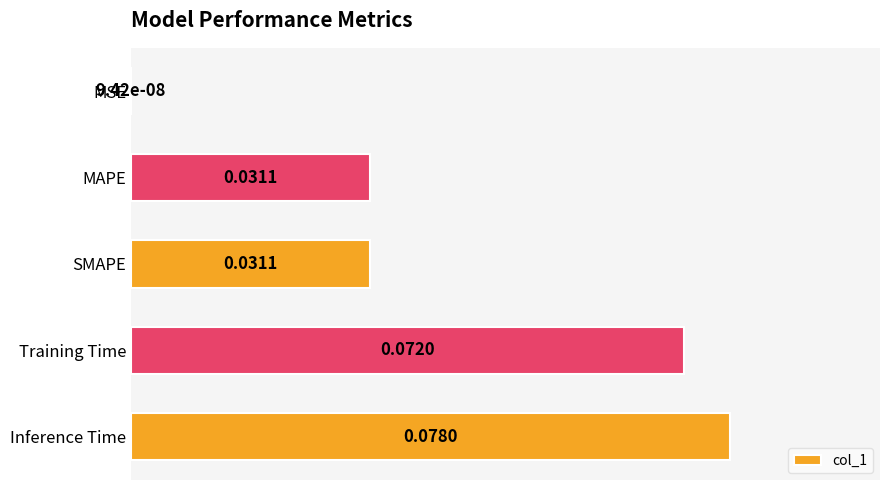

Between Inference Time and SMAPE, which is larger?

Inference Time